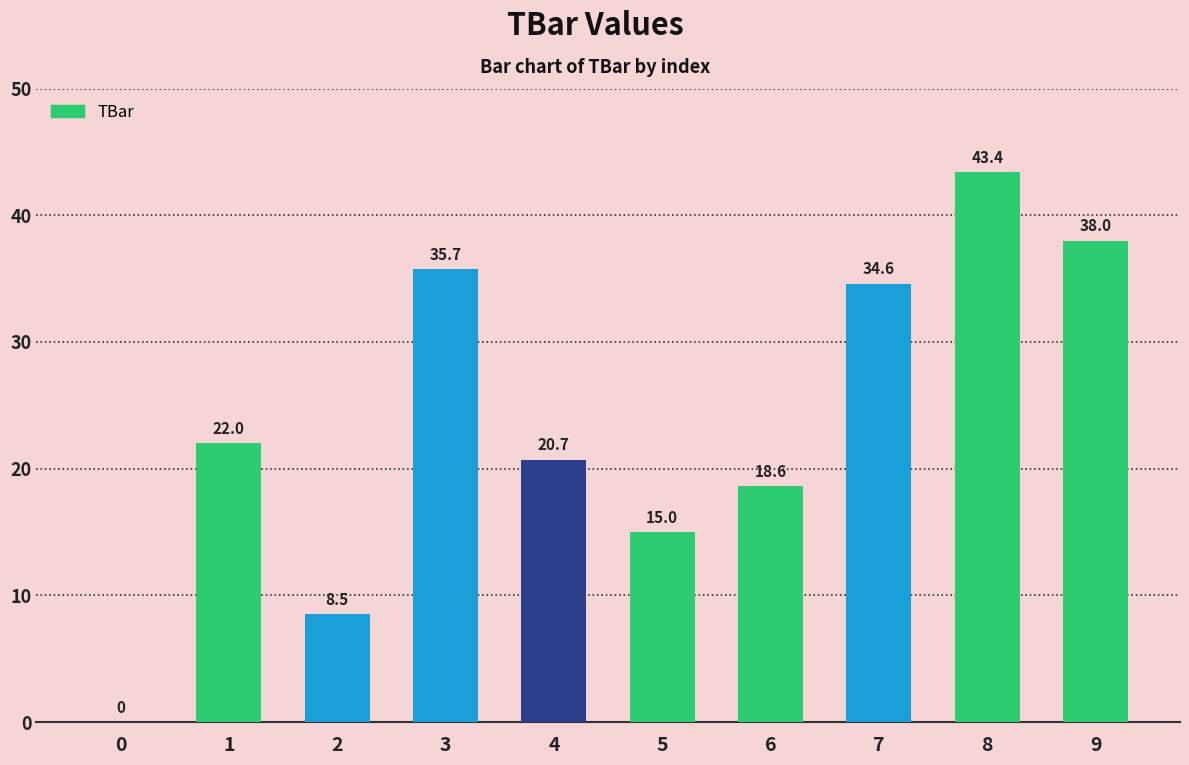

Between 8 and 4, which is larger?

8